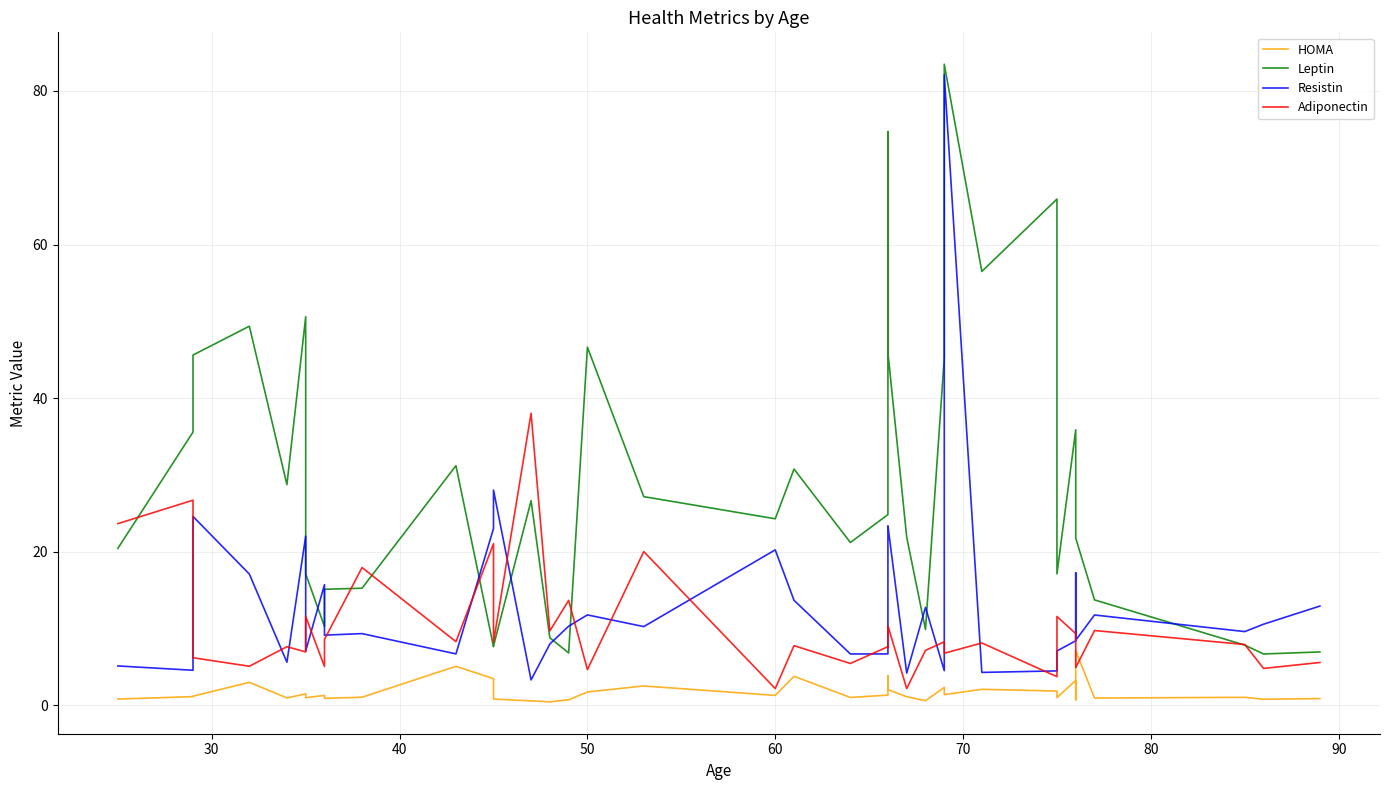

Which series has the largest range (max minus min)?

Resistin